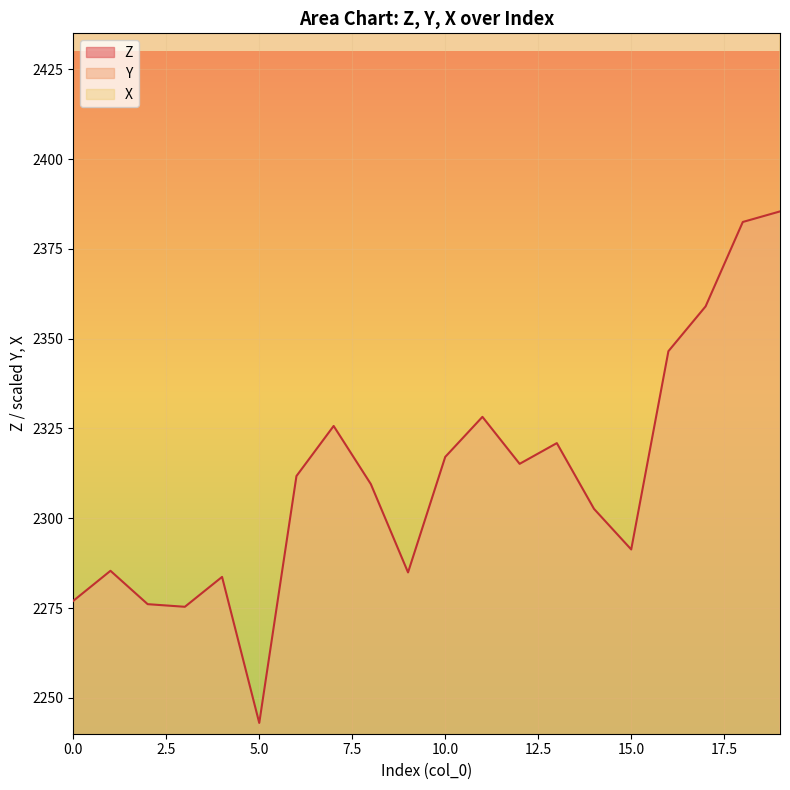

The value of X at 4 is 2945.0. True or false?

True